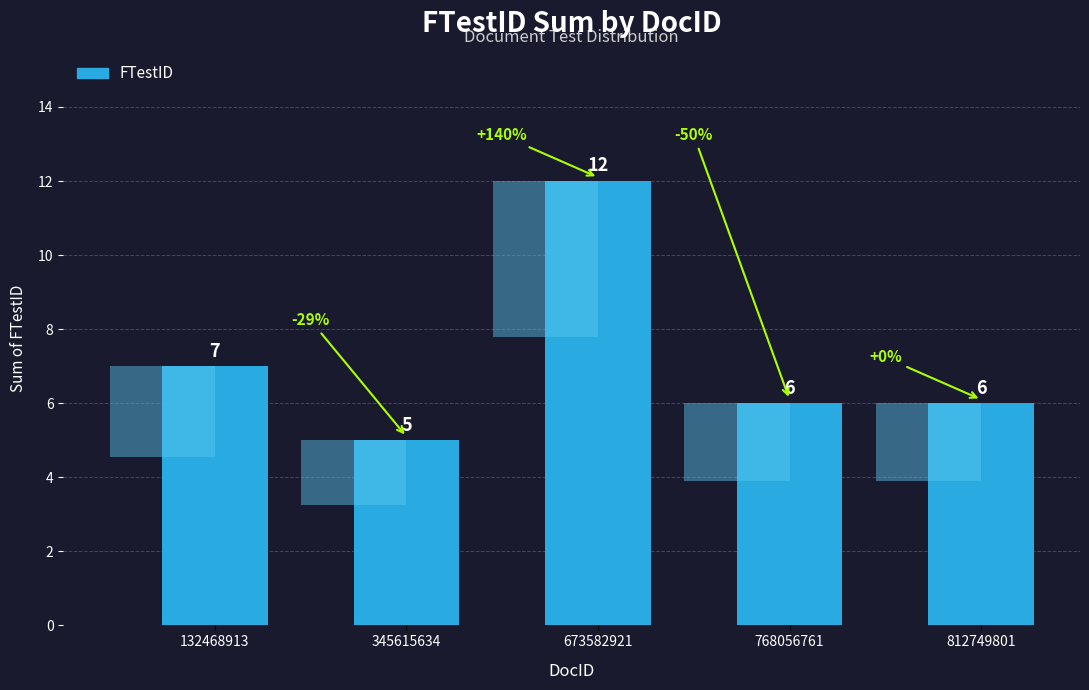

What is the ratio of the value at 132468913 to the value at 673582921?

0.6